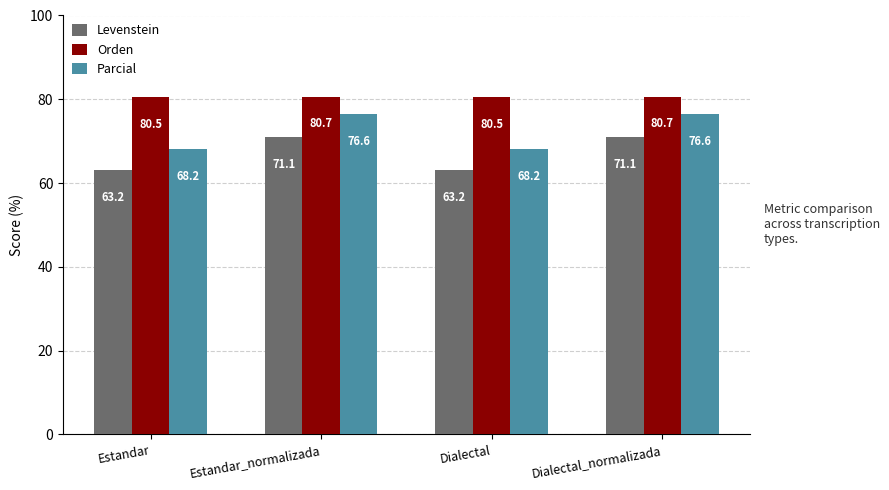

Reading right to left, what are all the values shown in this chart?

Levenstein: 71.1	63.2	71.1	63.2
Orden: 80.7	80.5	80.7	80.5
Parcial: 76.6	68.2	76.6	68.2